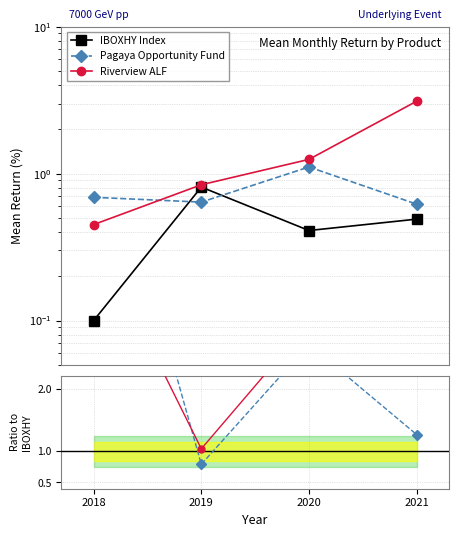

The value of Riverview ALF at 2020 is 1.7. True or false?

False